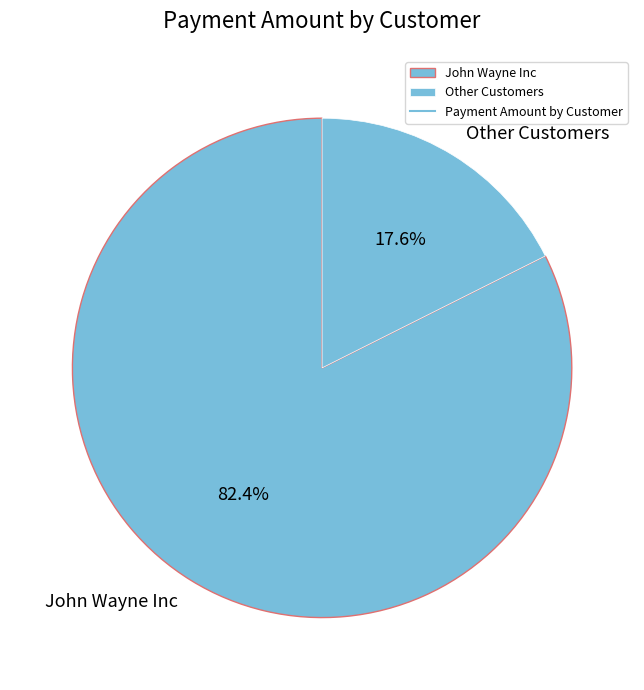

Count the number of slices in the pie.

2